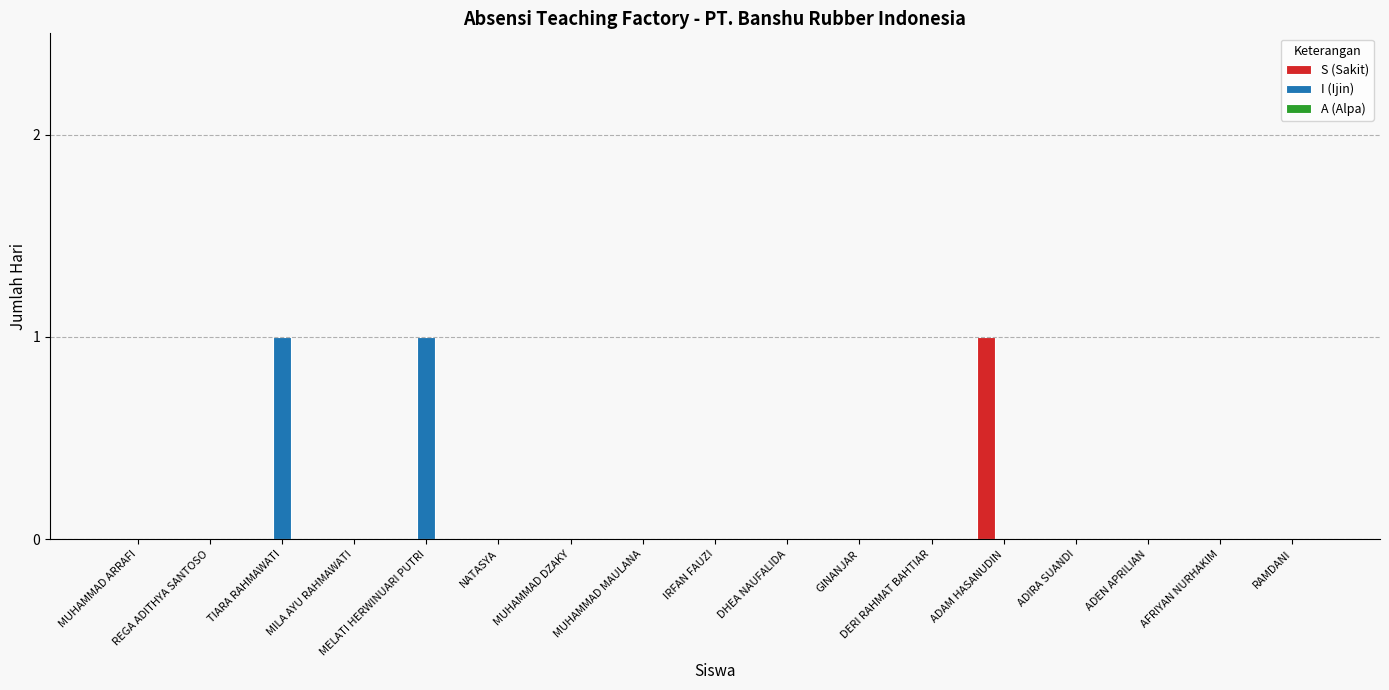

Is it true that I (Ijin) equals 1 at MELATI HERWINUARI PUTRI?

True